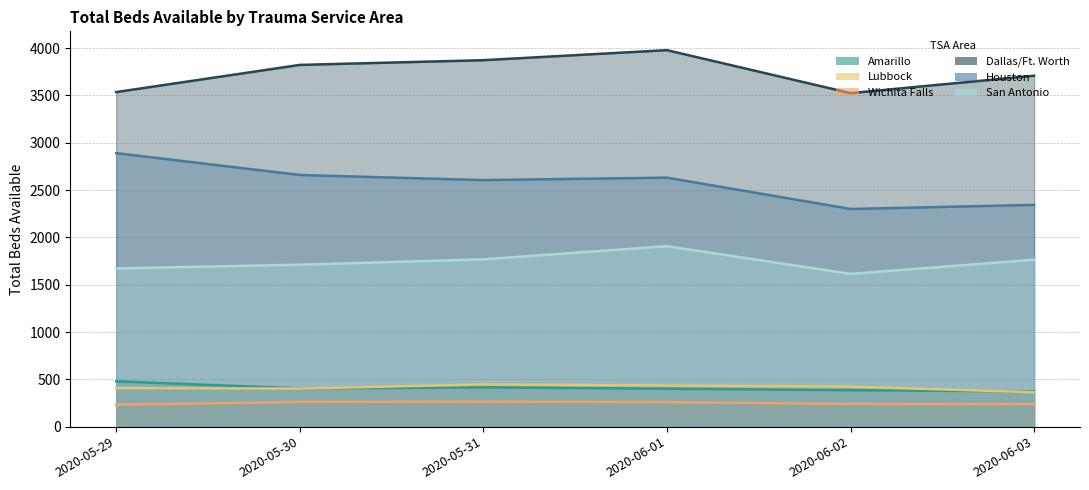

What is the value of the Dallas/Ft. Worth point at the 4th from the left?

3978